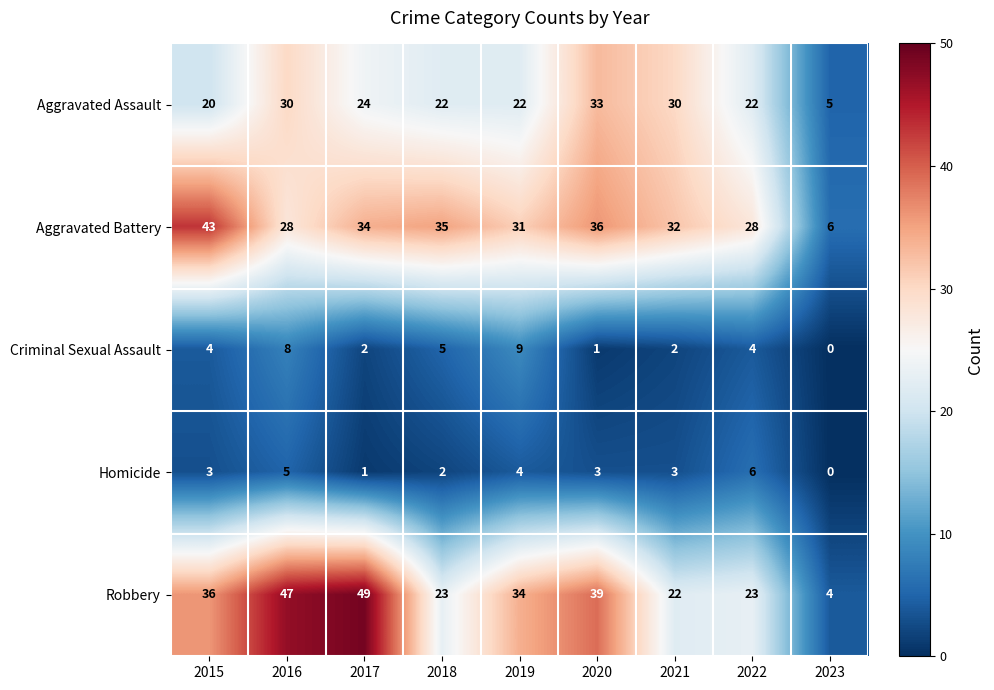

Is it true that Criminal Sexual Assault equals 5 at 2018?

True